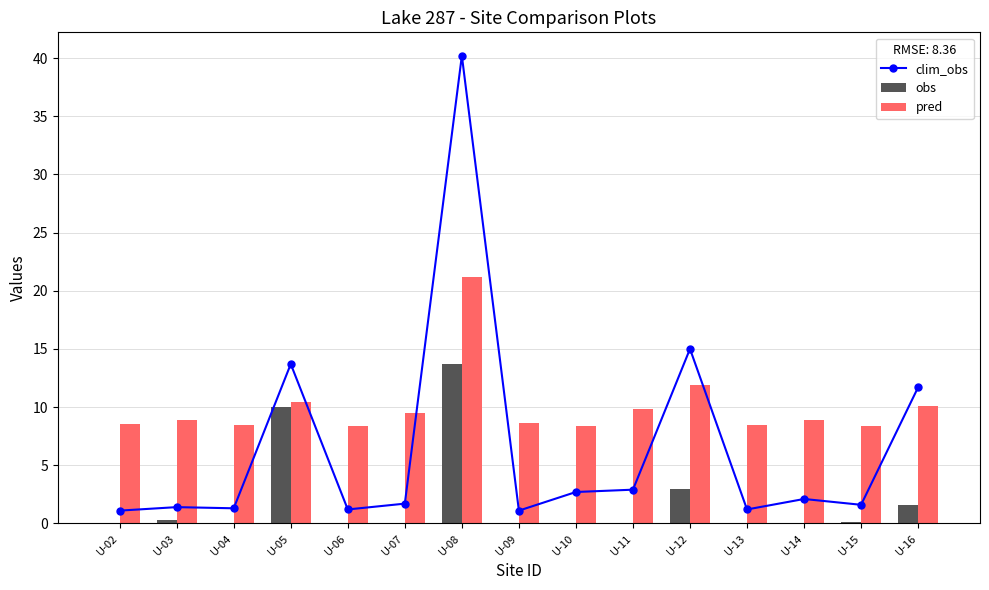

How many categories are shown in the chart?

15